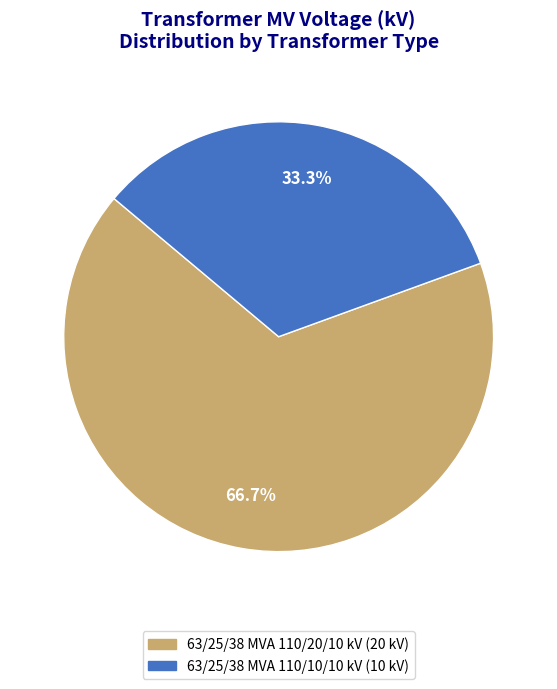

Is there a majority slice in this chart?

Yes